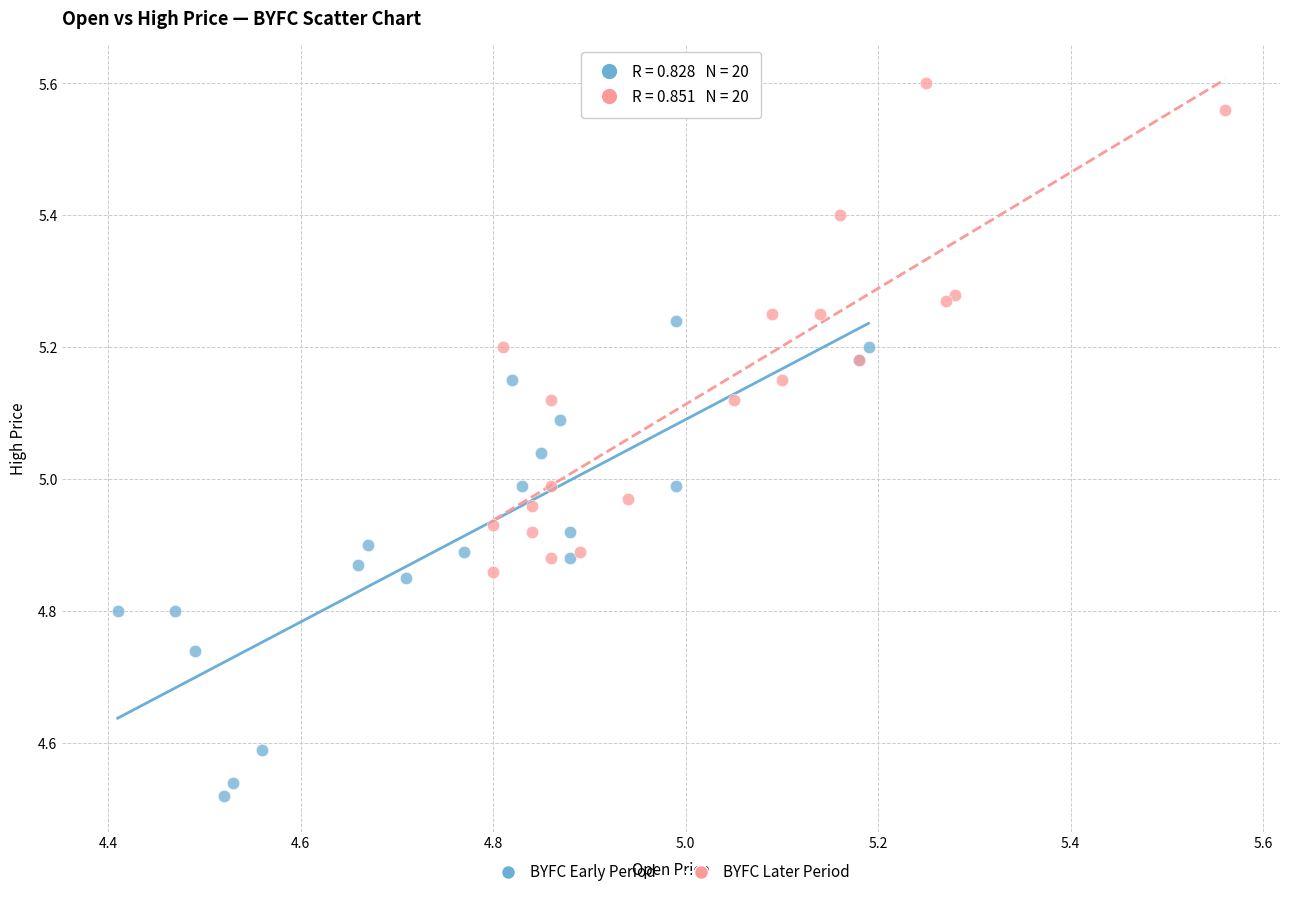

Which series contains the highest Y value?

BYFC Later Period